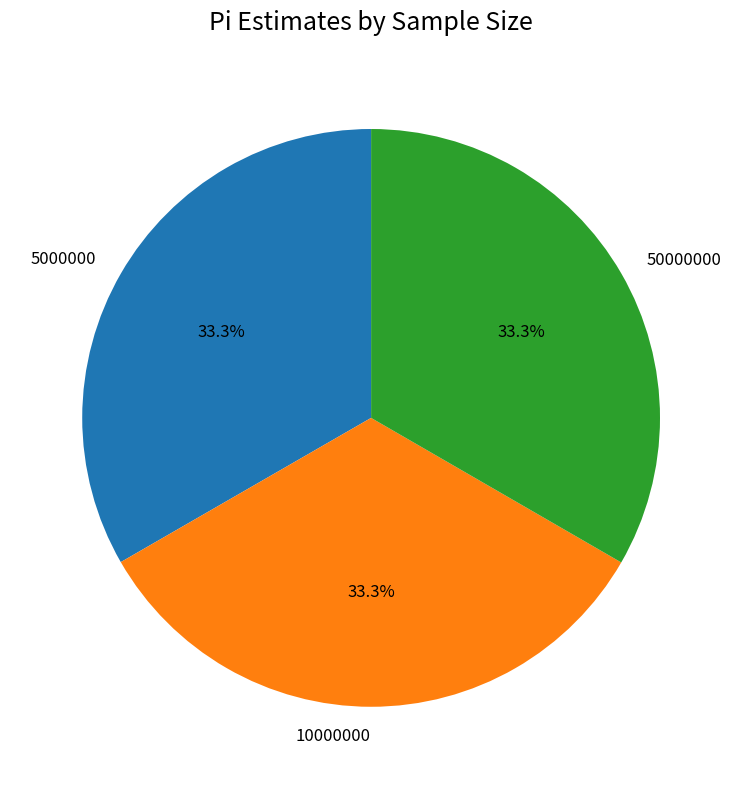

What percentage is the 5000000 slice, to the nearest percent?

33%